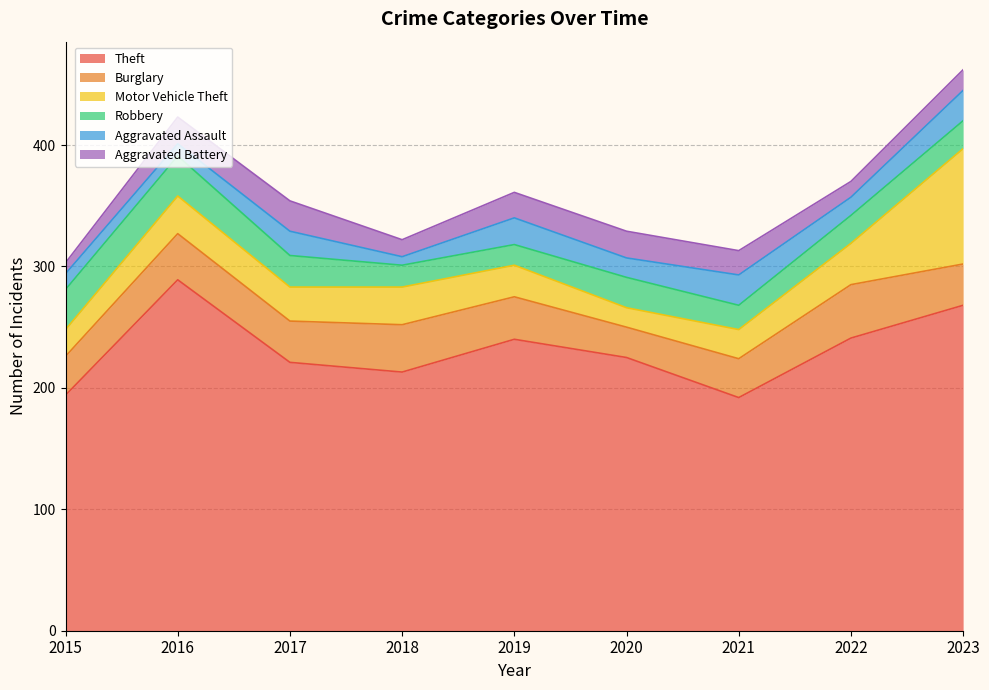

What is the sum of the Burglary values at 2022 and 2018?

83